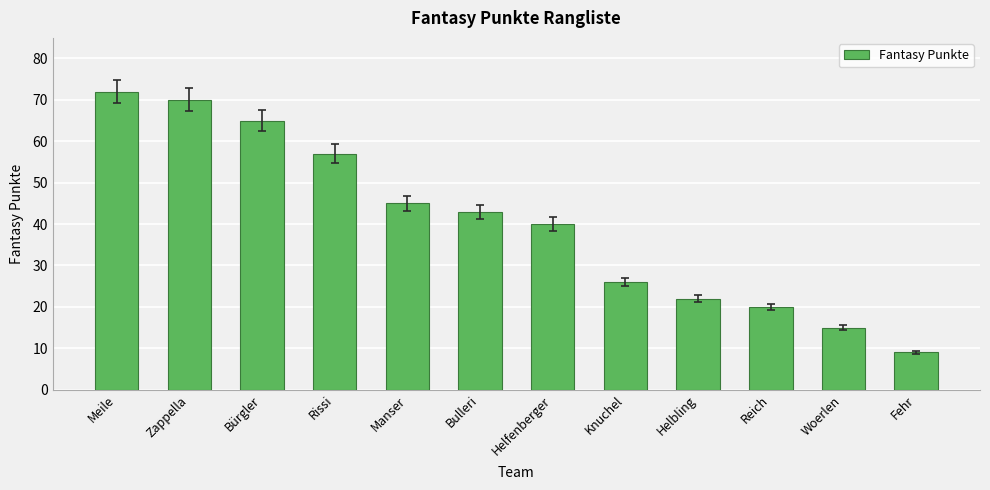

What is the value of the 3rd bar from the left?

65